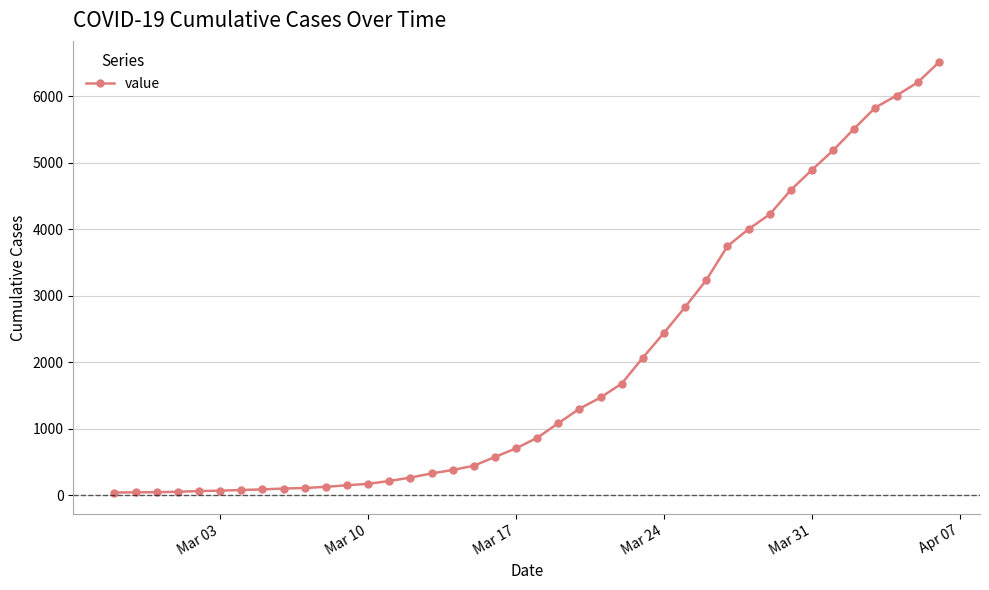

What is the maximum value shown in the chart?

6512